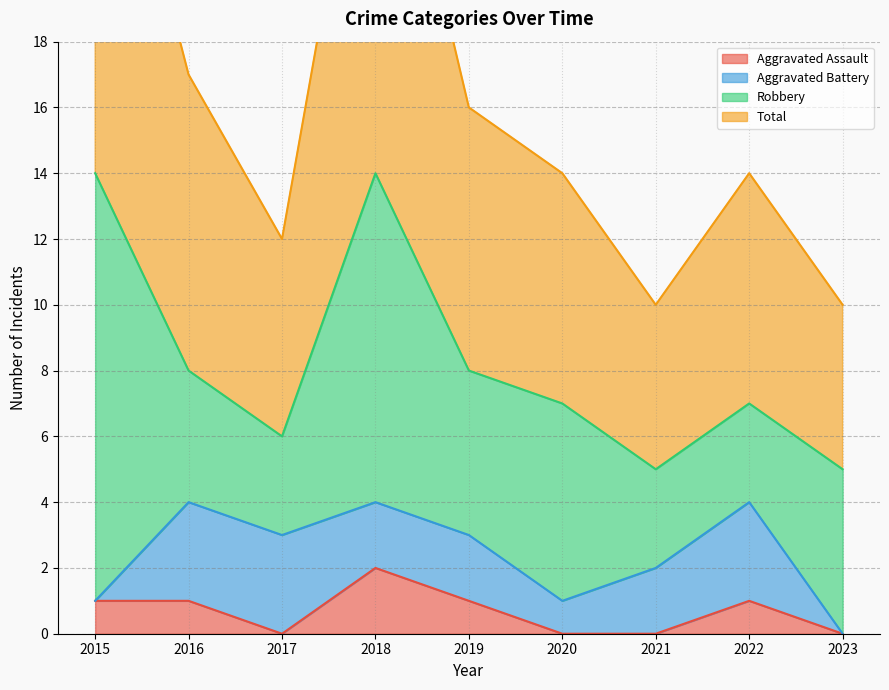

Read the Total value at 2022, to the nearest 10.

10